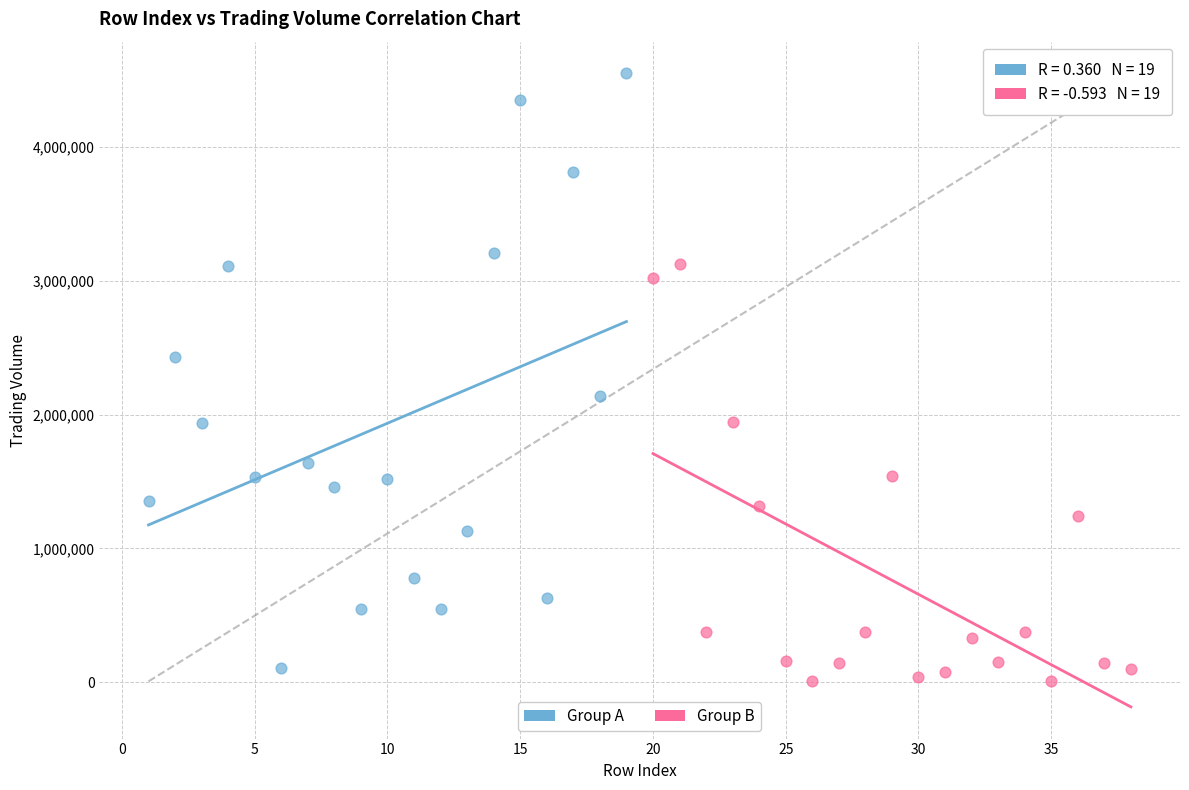

Which series contains the highest Y value?

Group A